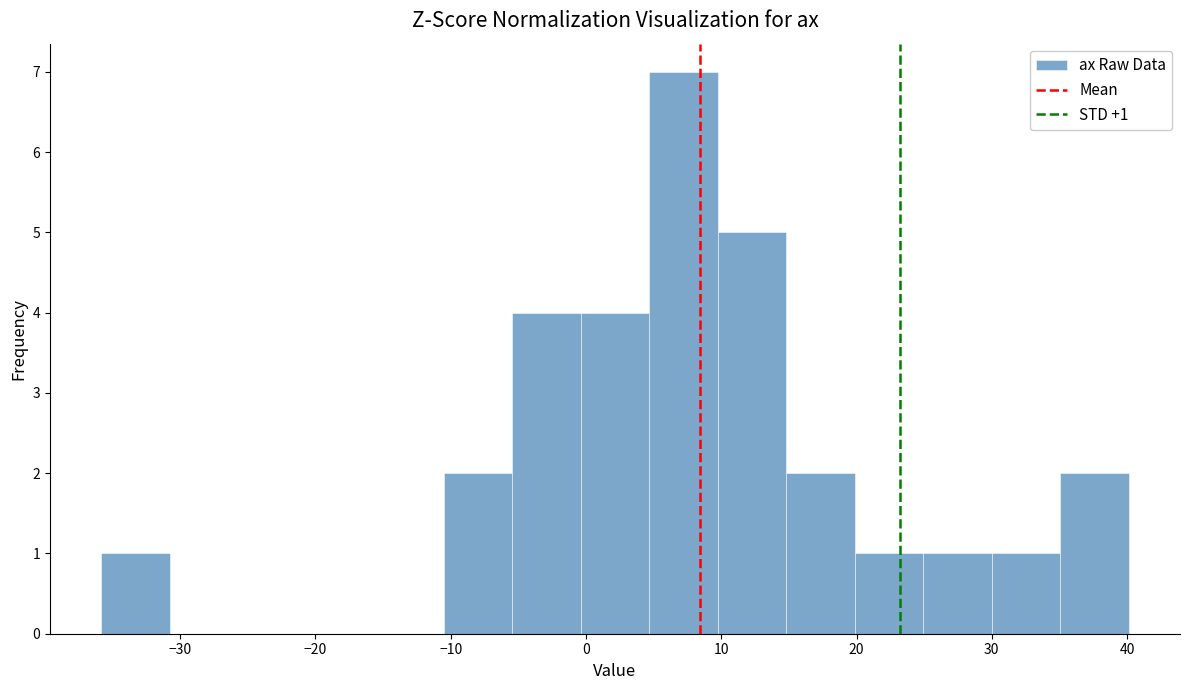

Over which range of the x-axis is the bar tallest?

5 to 10